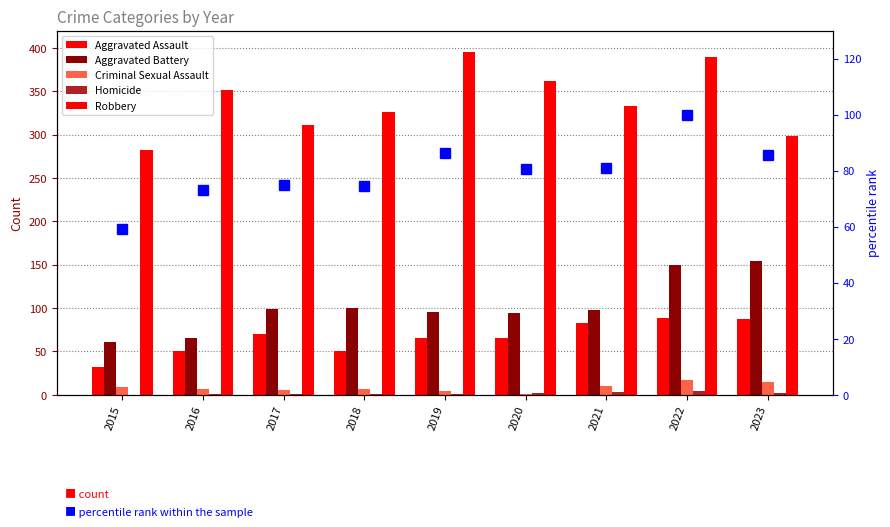

Where does the Criminal Sexual Assault series first go above 7?

2015